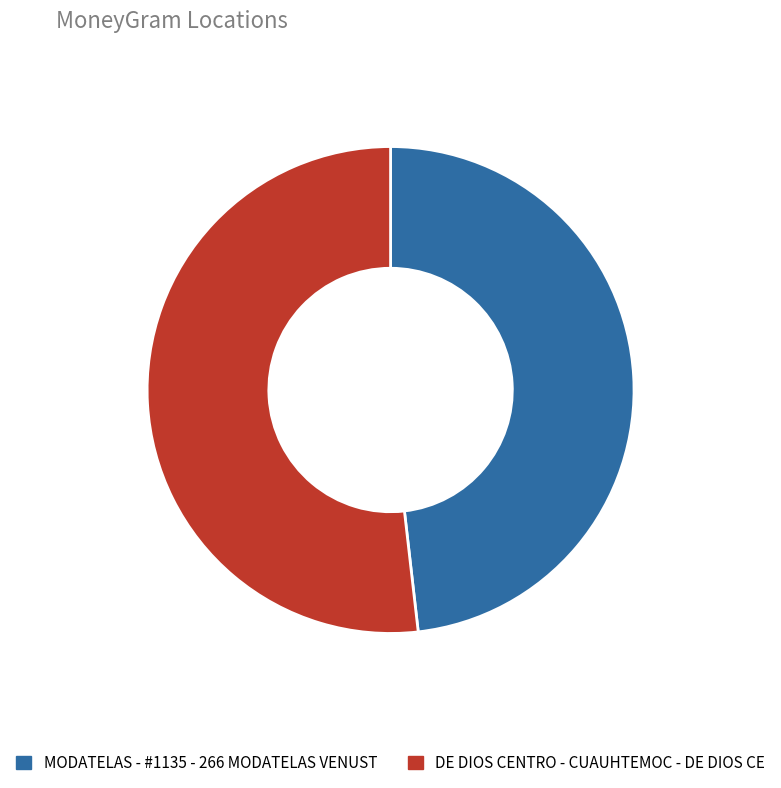

Count the number of slices in the pie.

2